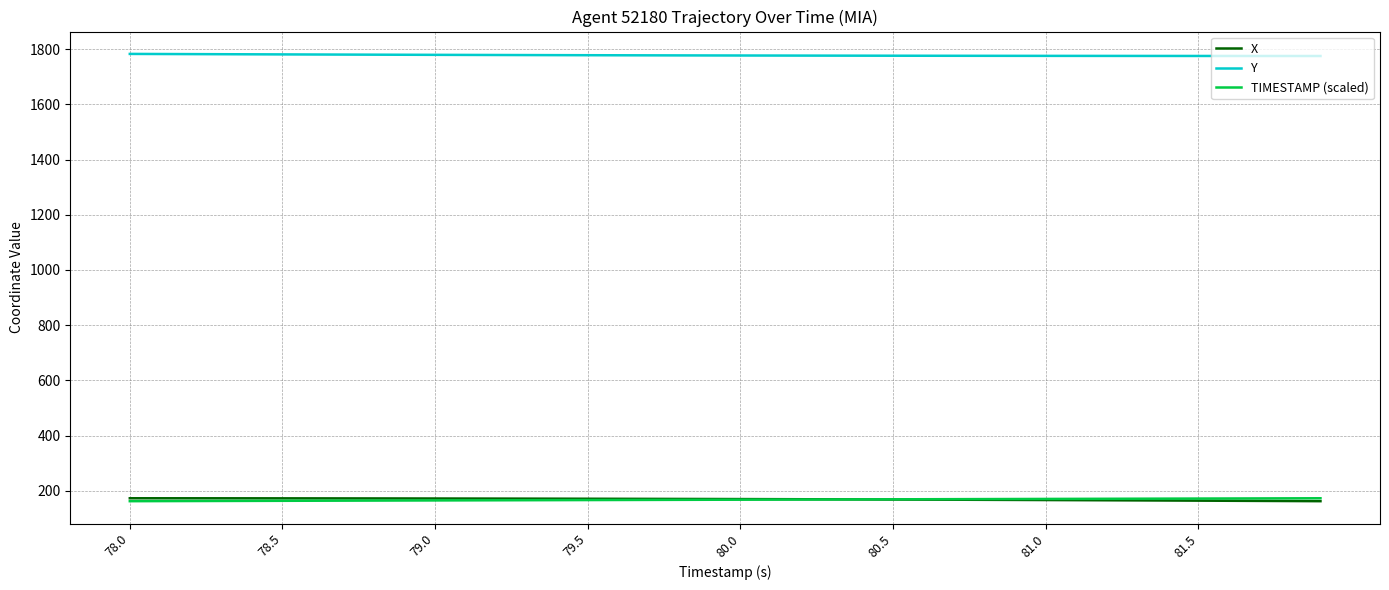

What is the lowest value of the X series?

162.0